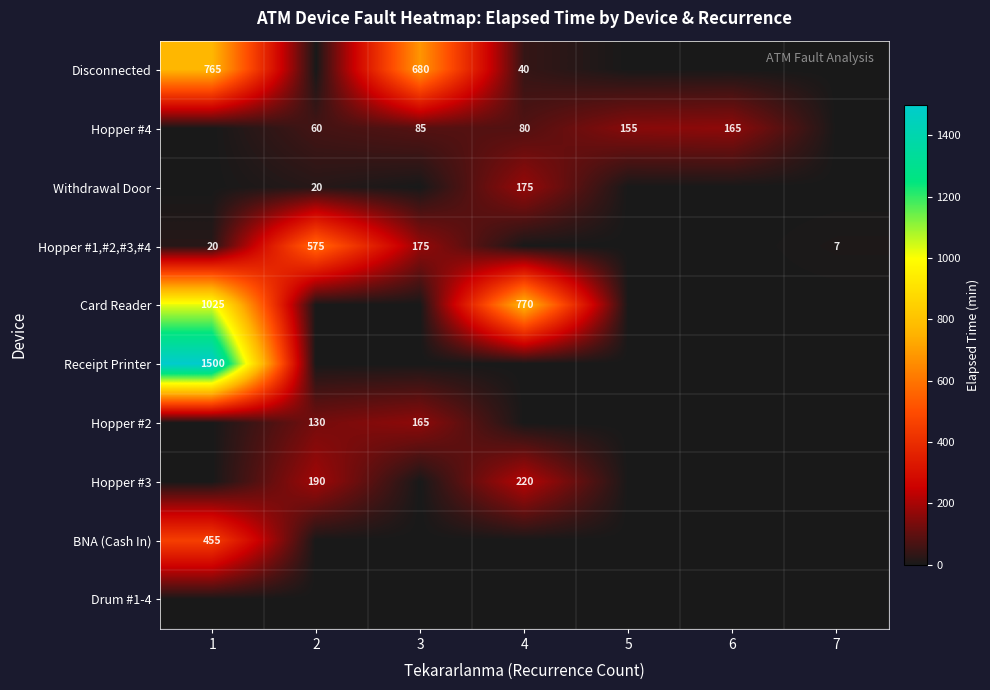

The Hopper #4 series shows 150 at 3. True or false?

False